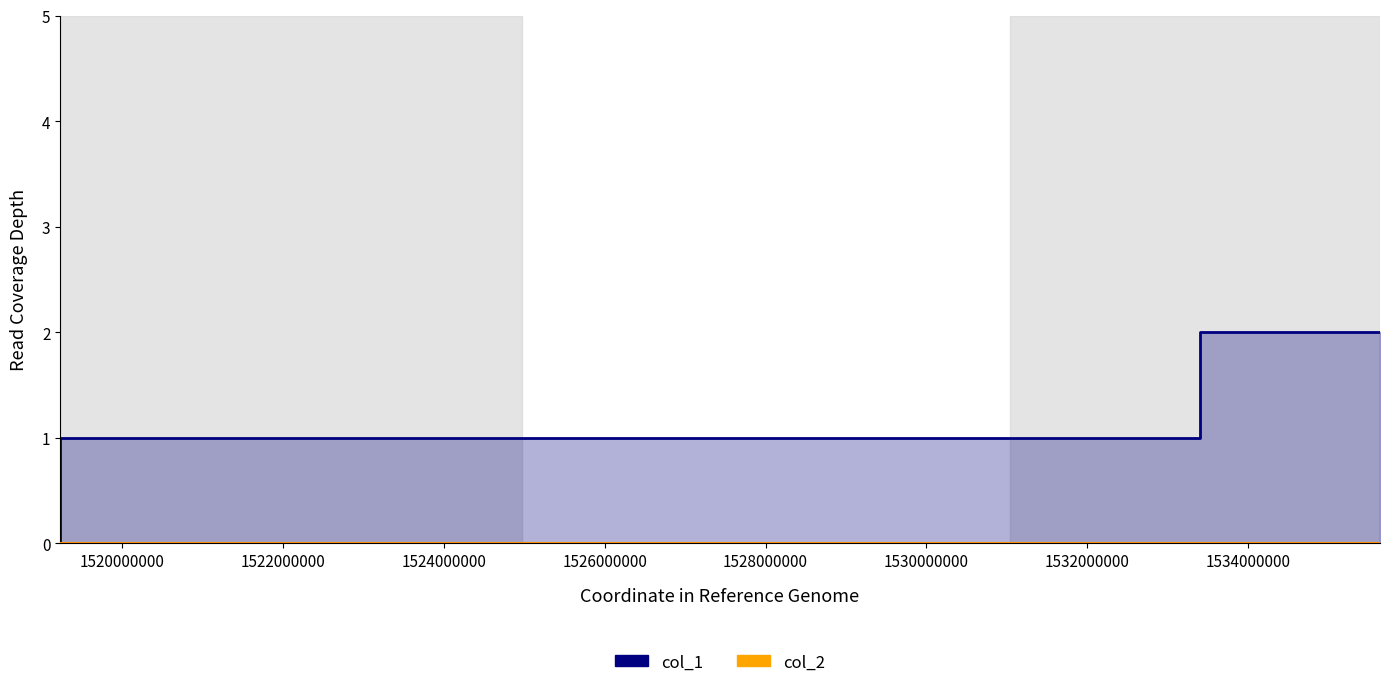

Does the chart display data point markers on the line(s)?

No